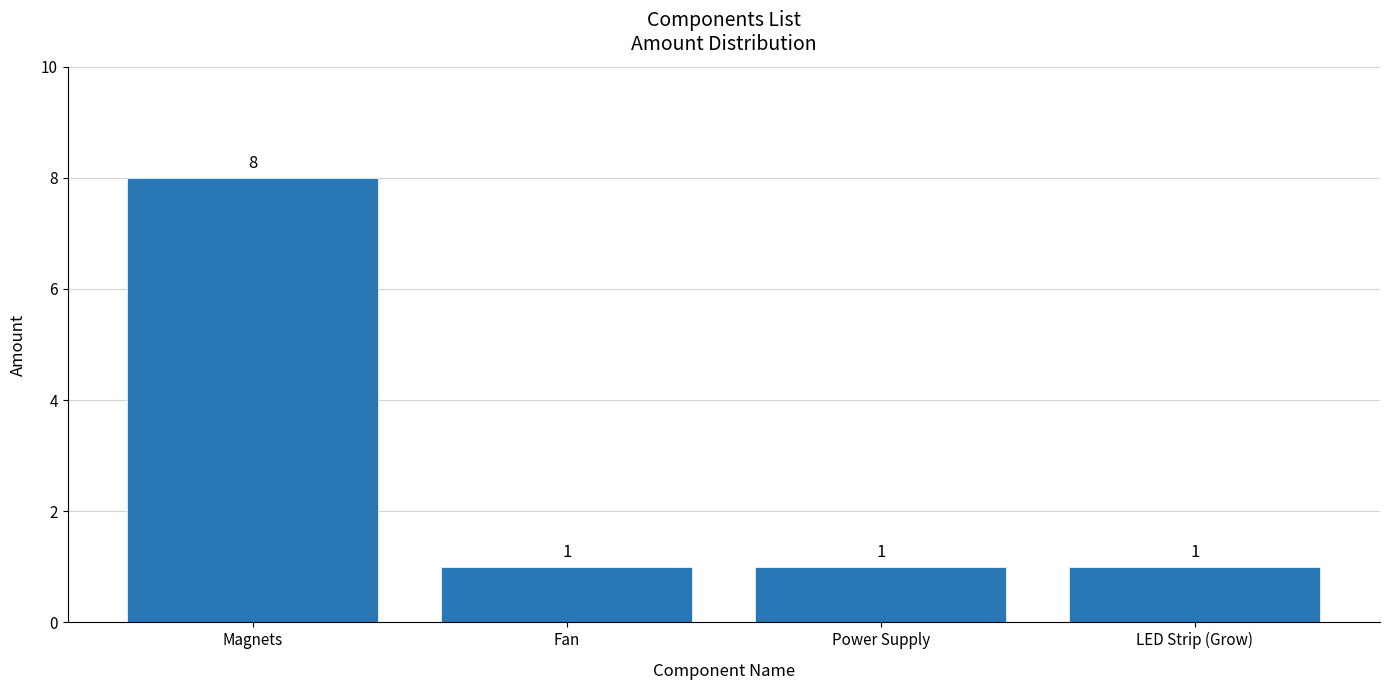

Reading left to right, what are all the values shown in this chart?

8	1	1	1